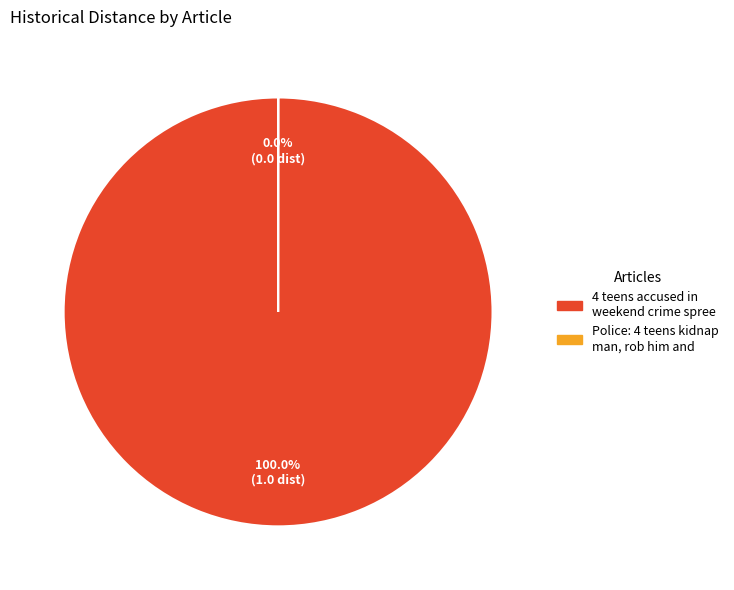

Which slice is the largest?

4 teens accused in weekend crime spree